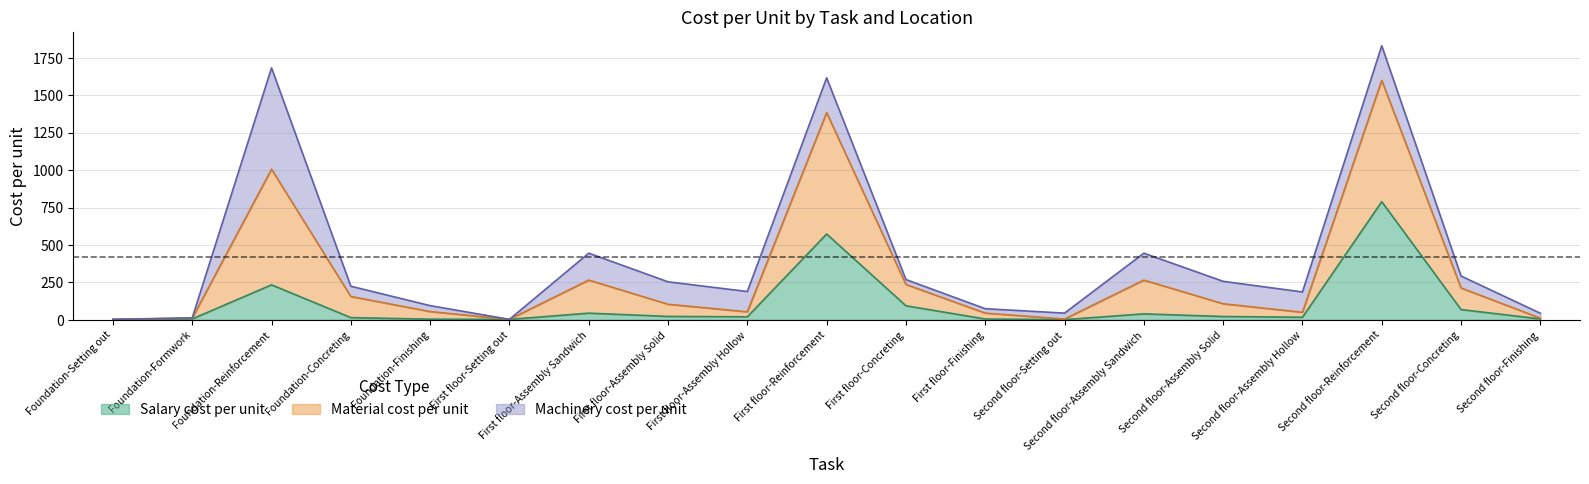

True or false: Material cost per unit and Salary cost per unit intersect in this chart.

False